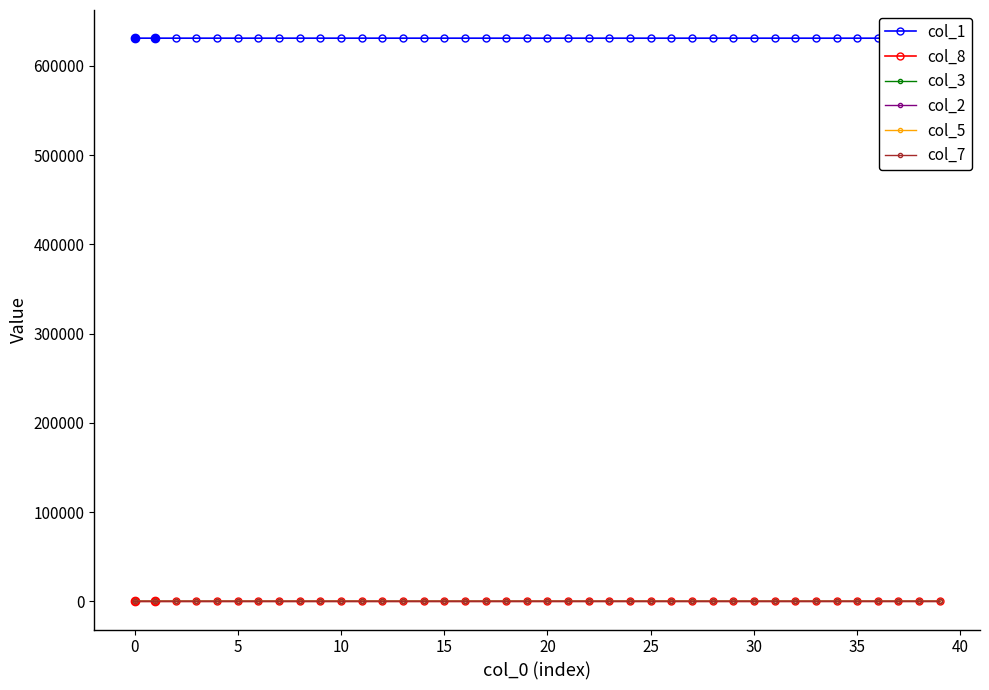

What is the label of the 15th point from the left?

14